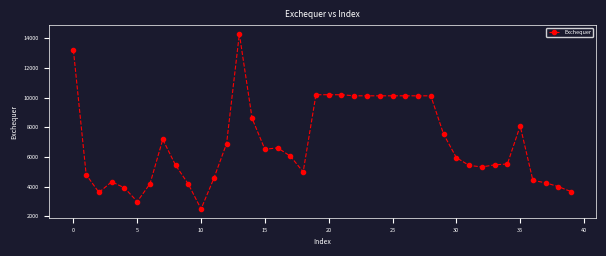

What is the sum of all values?

275801.2